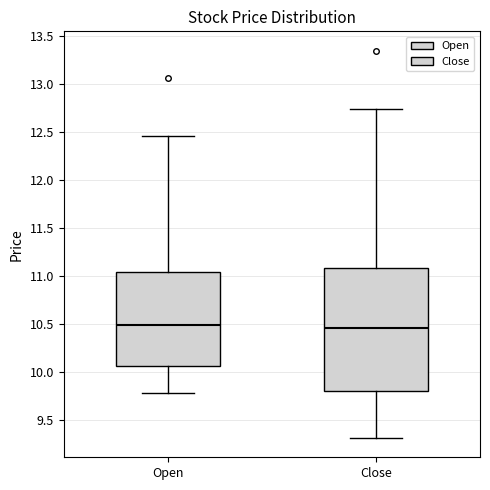

Where does the upper whisker of the box for Open end on the y-axis? The values are not printed on the chart, so give them approximately, as read against the axis.

12.45